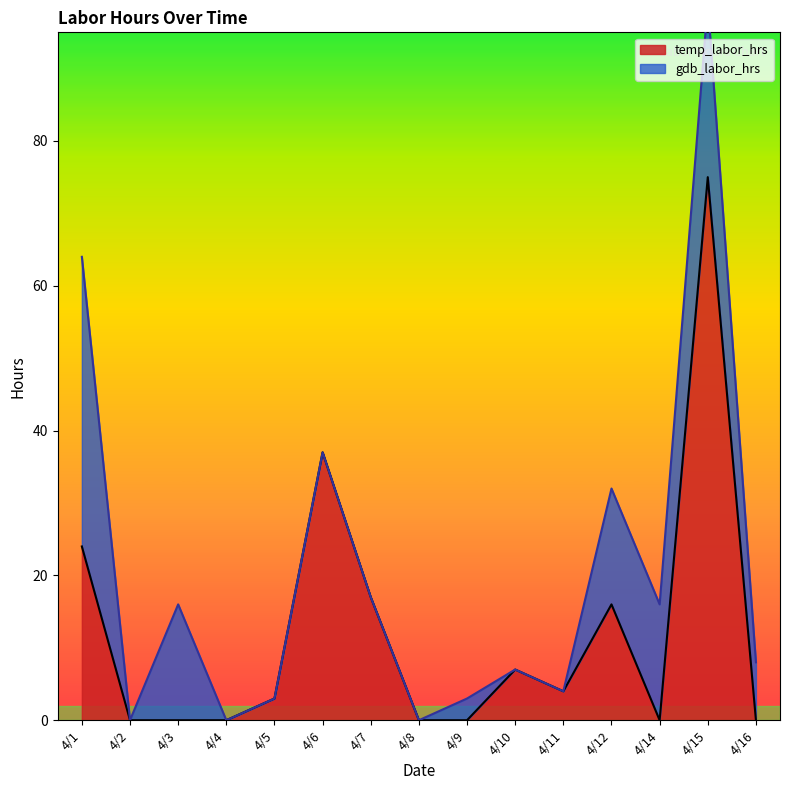

Between 4/10 and 4/7, which is larger?

4/7